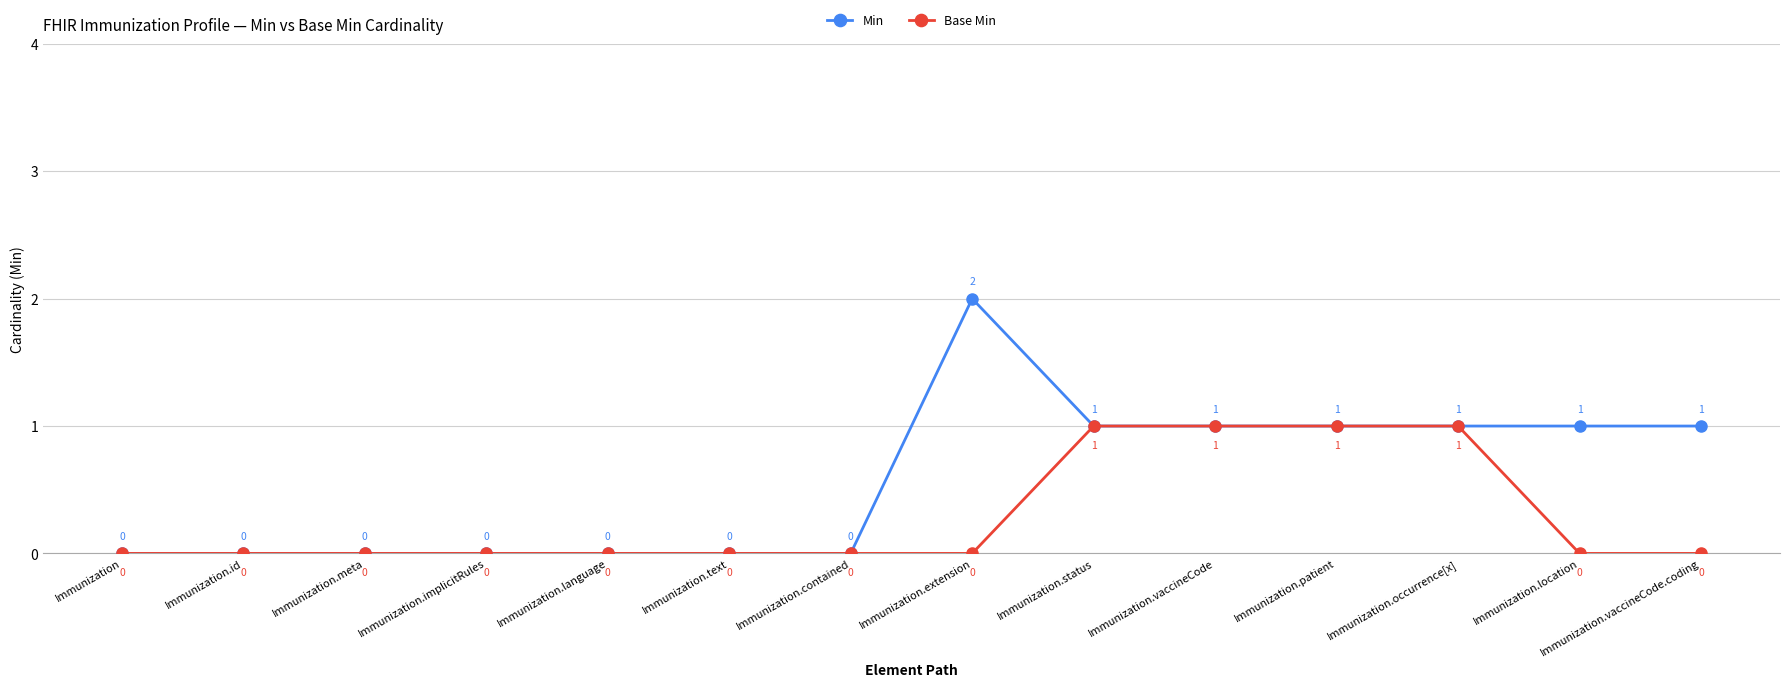

Where does the Min series first go above 1?

Immunization.extension